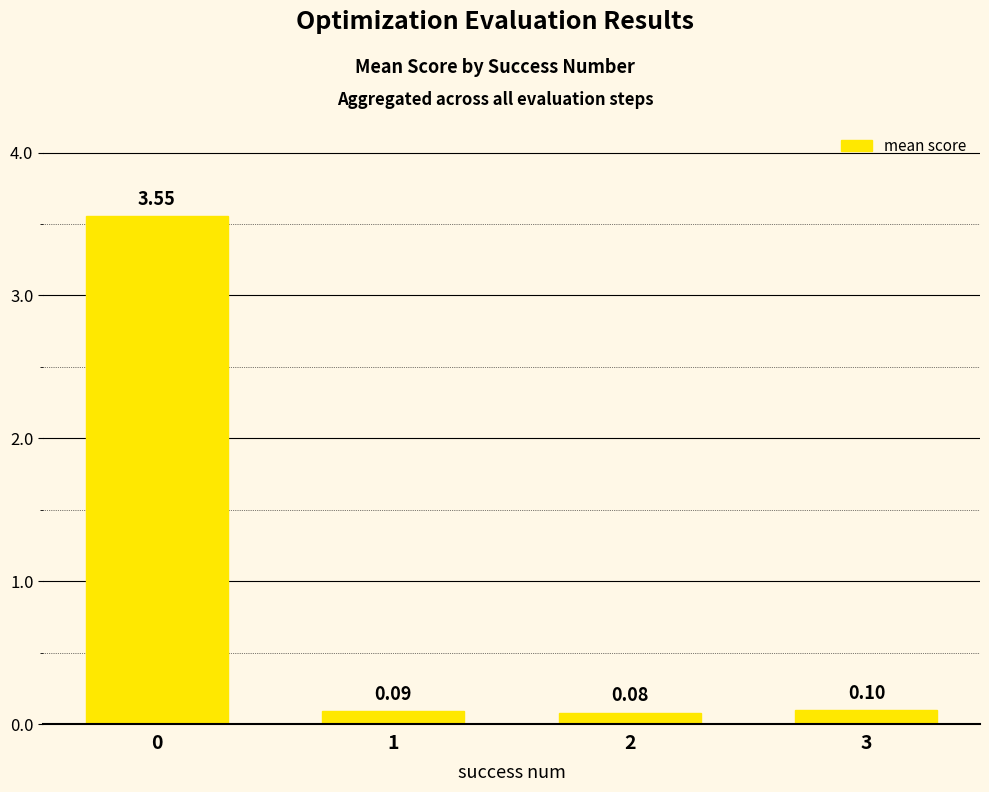

Rank the categories by value from lowest to highest.

2, 1, 3, 0